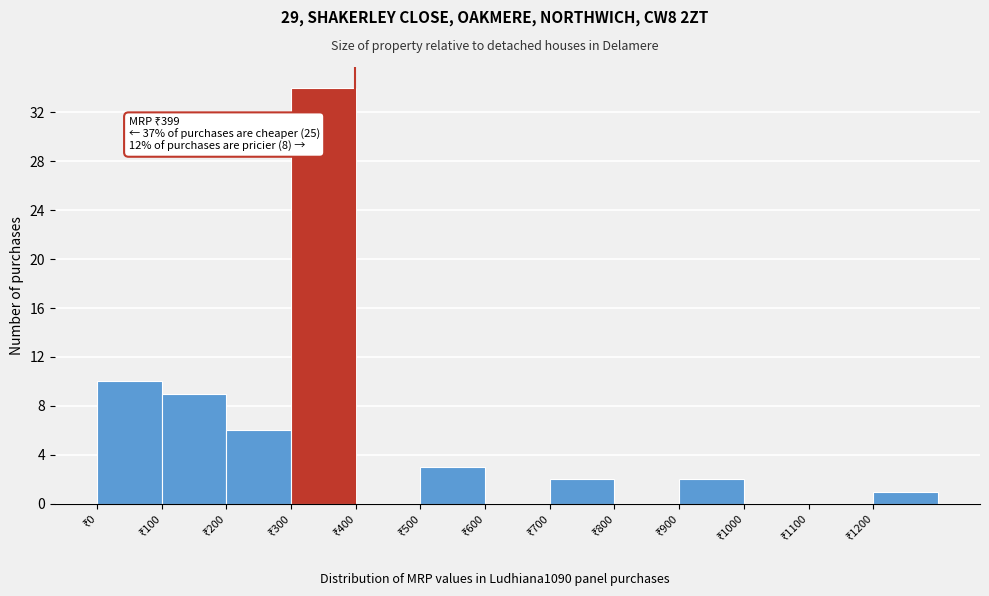

Which range on the x-axis has the tallest bar?

300 to 400